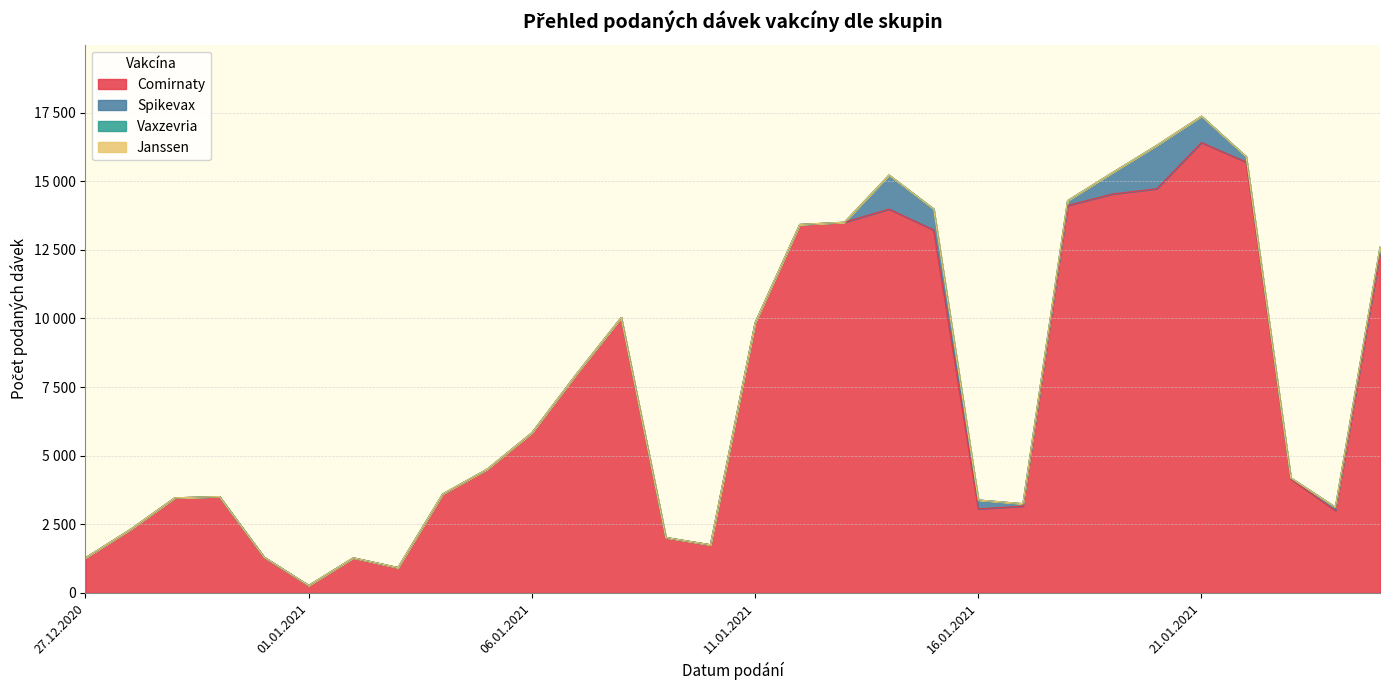

What is the total value across all series at 07.01.2021?

7979